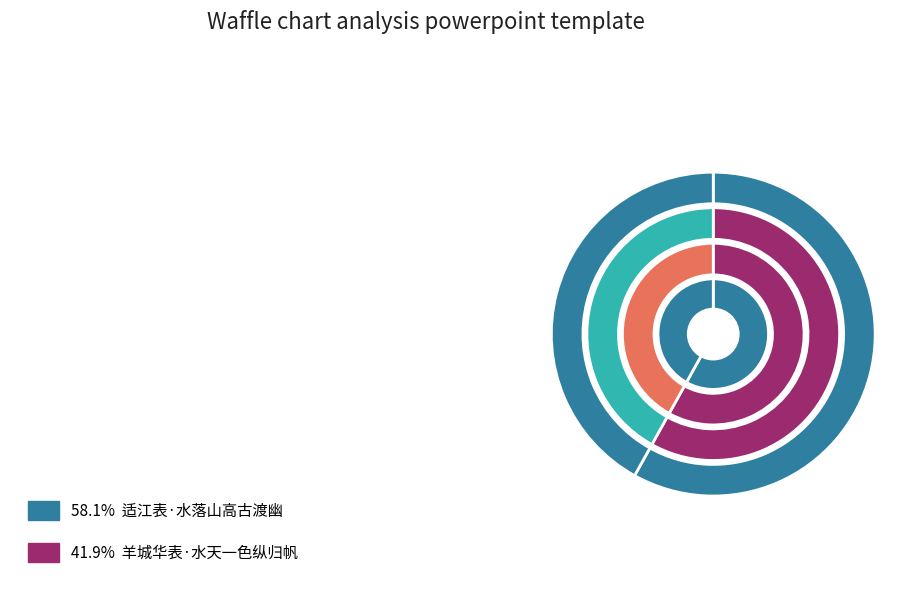

Which has a higher value, 羊城华表·水天一色纵归帆 or 适江表·水落山高古渡幽?

适江表·水落山高古渡幽